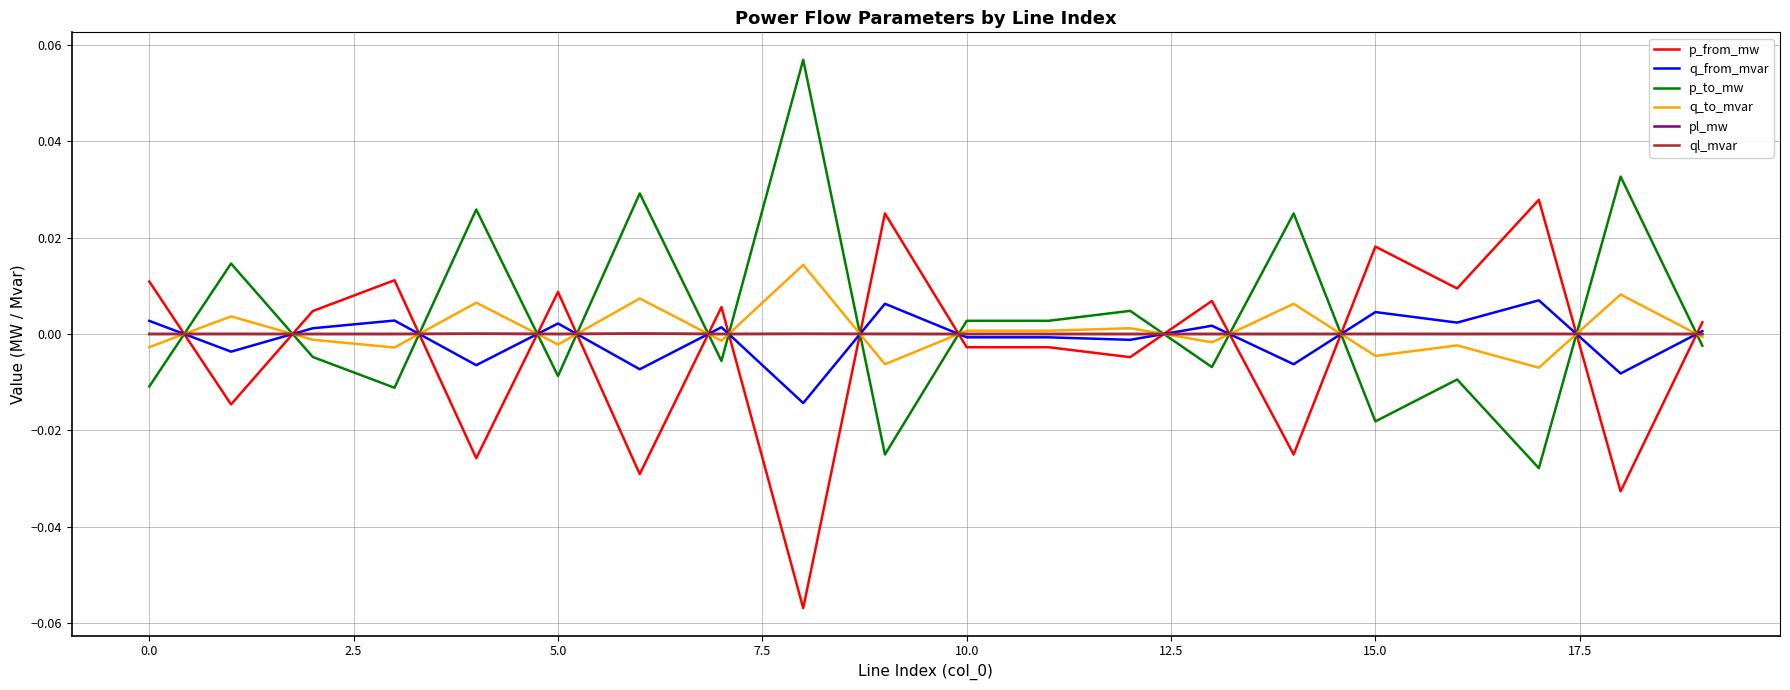

True or false: p_from_mw and ql_mvar intersect in this chart.

True